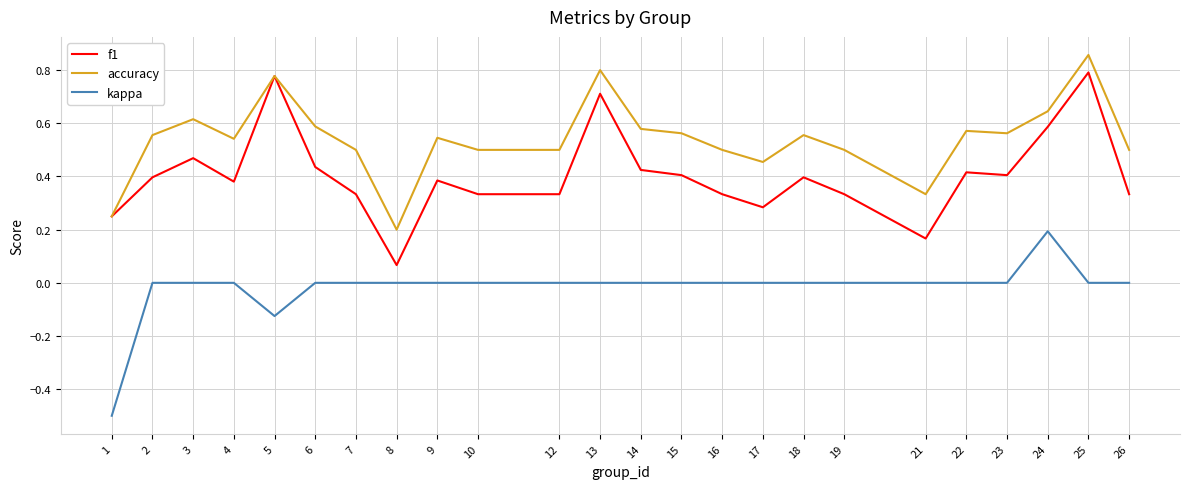

List the series in order of their peak value, lowest first.

kappa, f1, accuracy